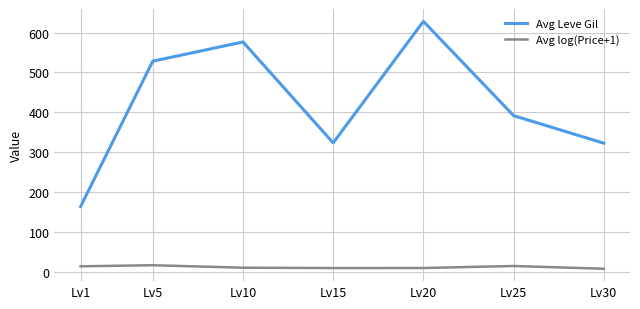

Which series changed the most between Lv20 and Lv25?

Avg Leve Gil